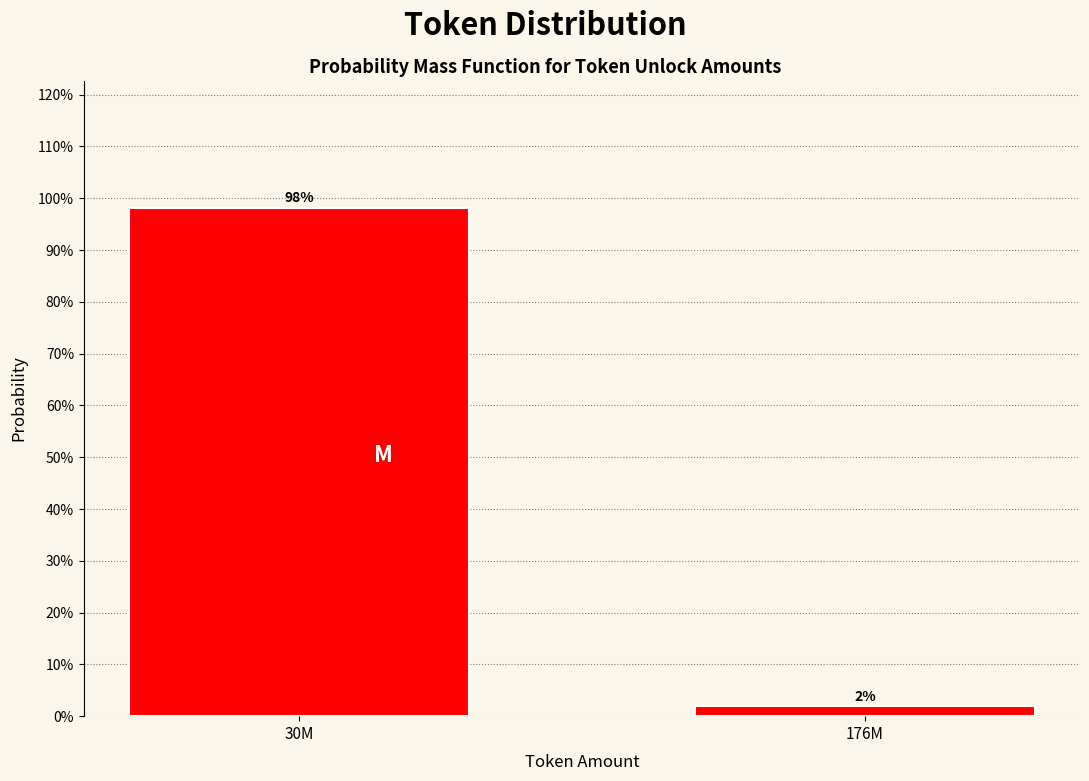

What is the average value?

50.0